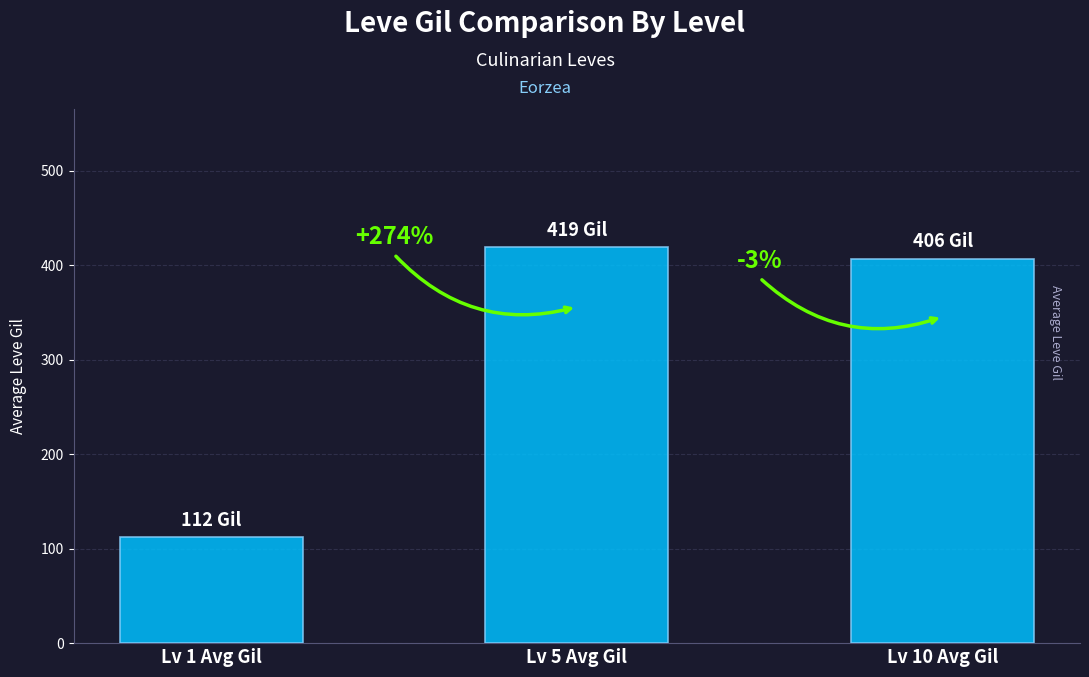

List the labels in order of value, largest first.

Lv 5 Avg Gil, Lv 10 Avg Gil, Lv 1 Avg Gil